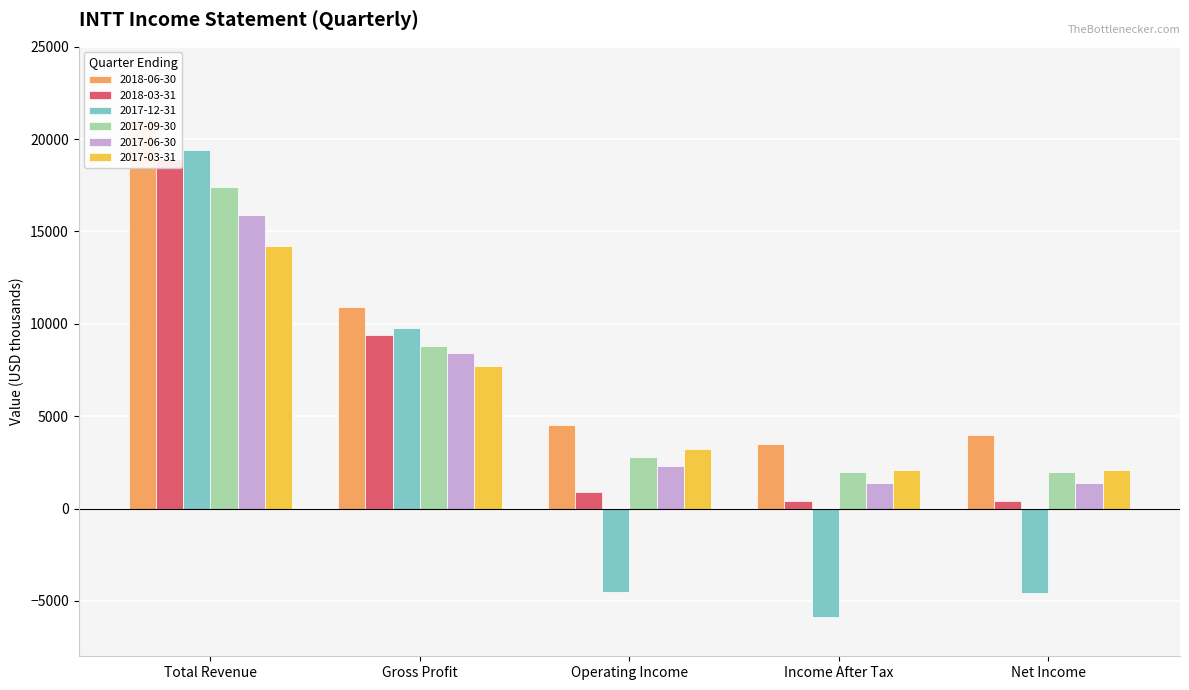

How many groups of bars are there?

5